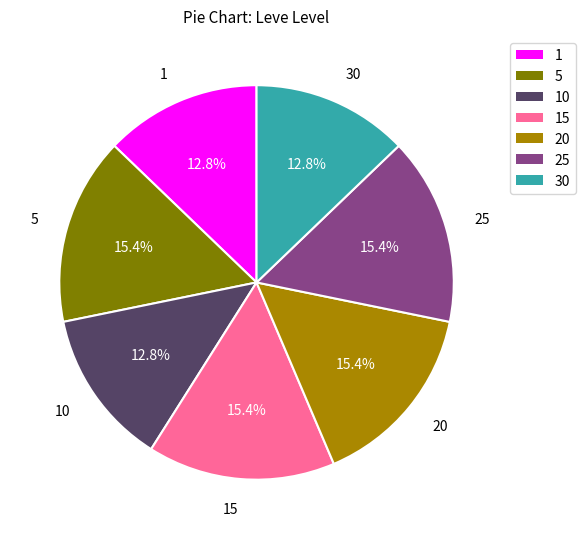

To the nearest percent, what is the average slice percentage?

14%